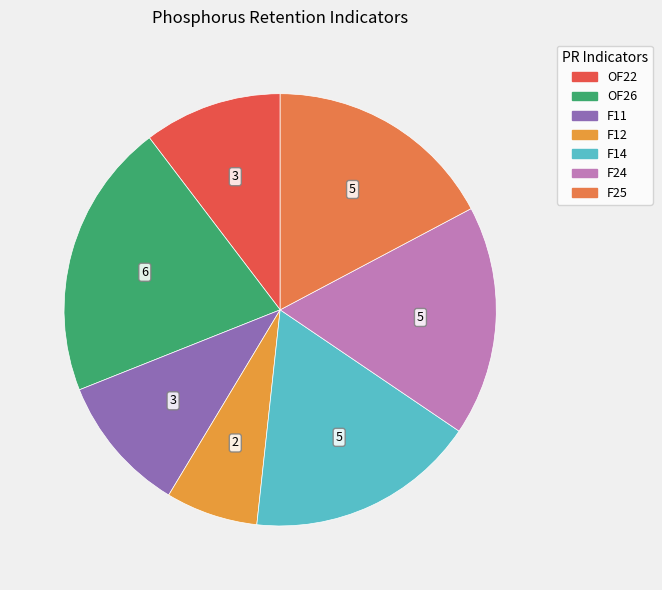

Count the number of slices in the pie.

7